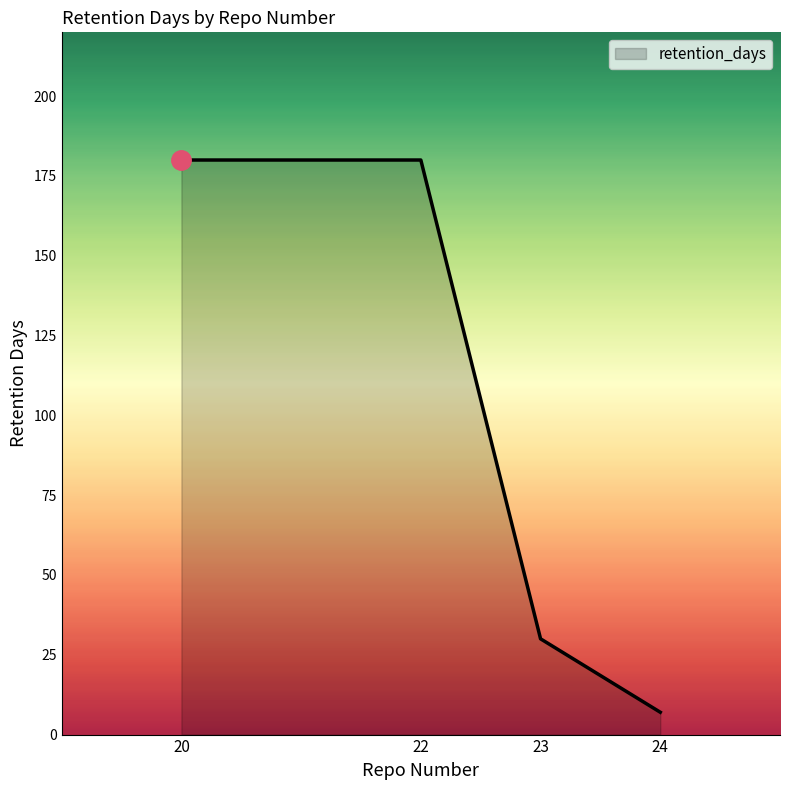

The value at 22 is 56. True or false?

False